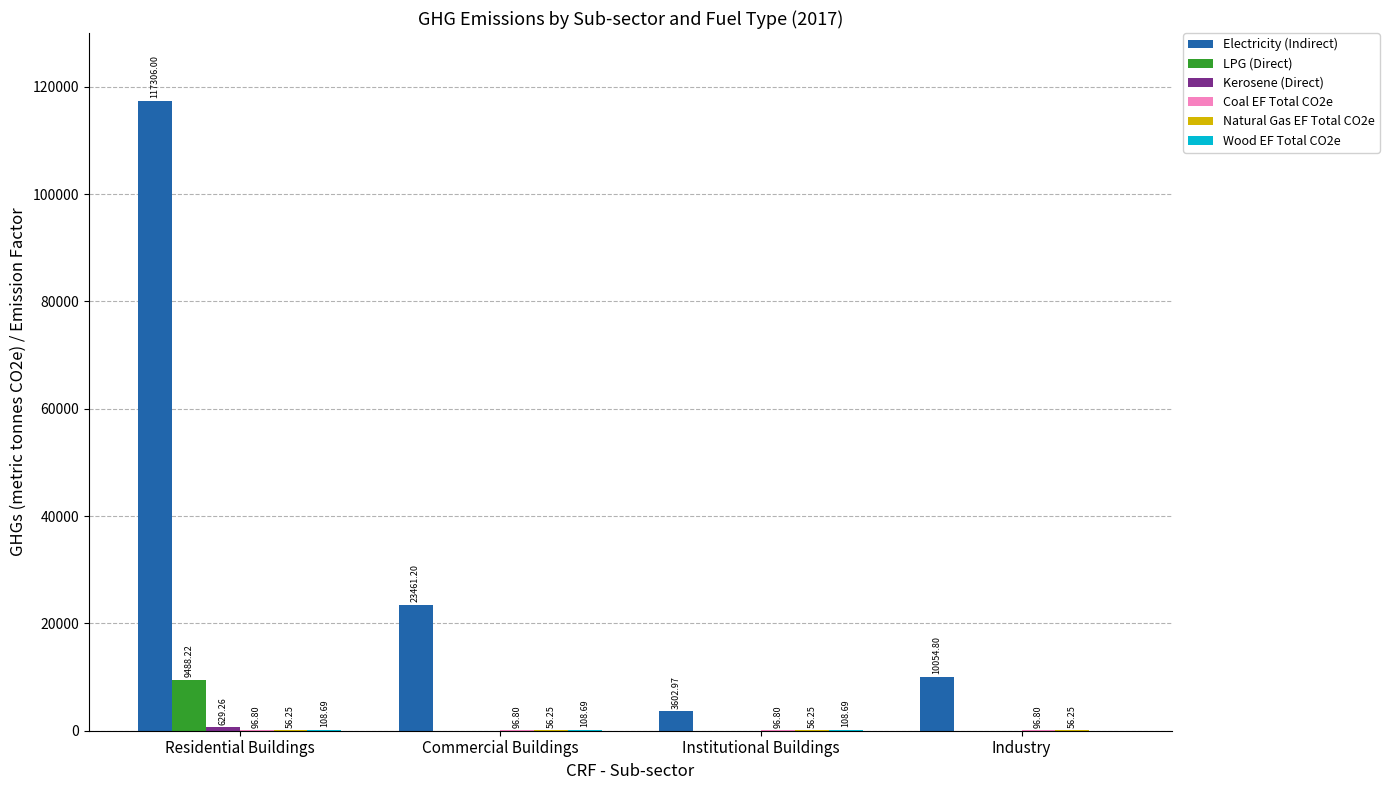

Which series has the largest total across all categories?

Electricity (Indirect)